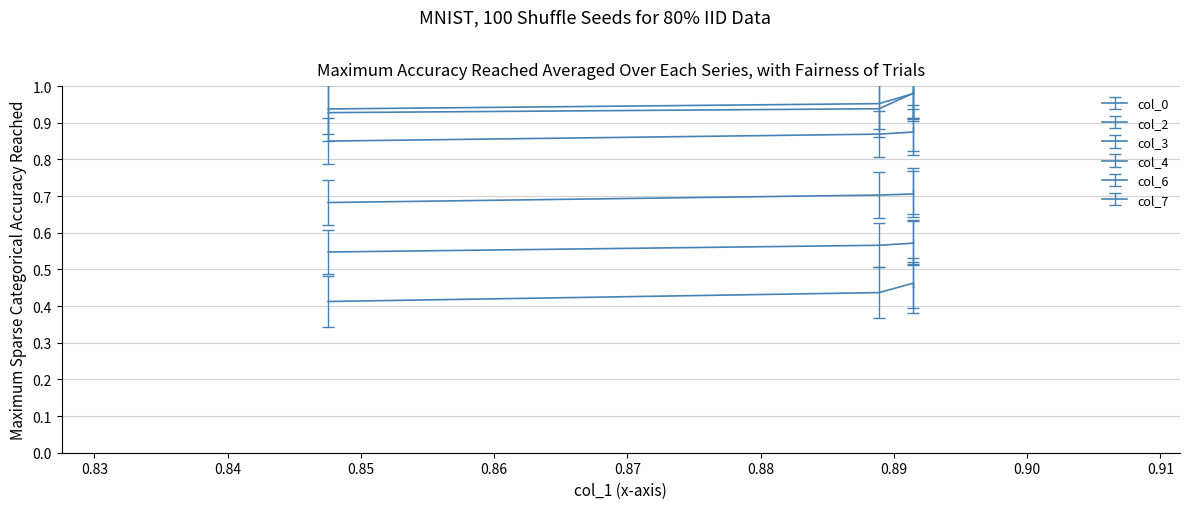

True or false: col_4 has a value of 0.4 at 0.83.

False